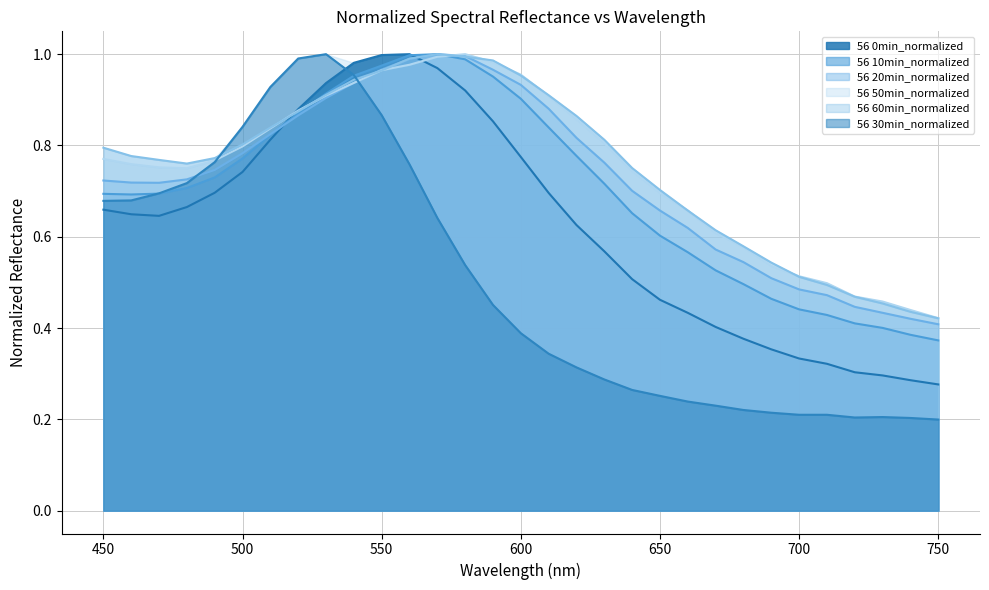

What is the difference between the maximum and minimum values in the 56 0min_normalized series?

0.7